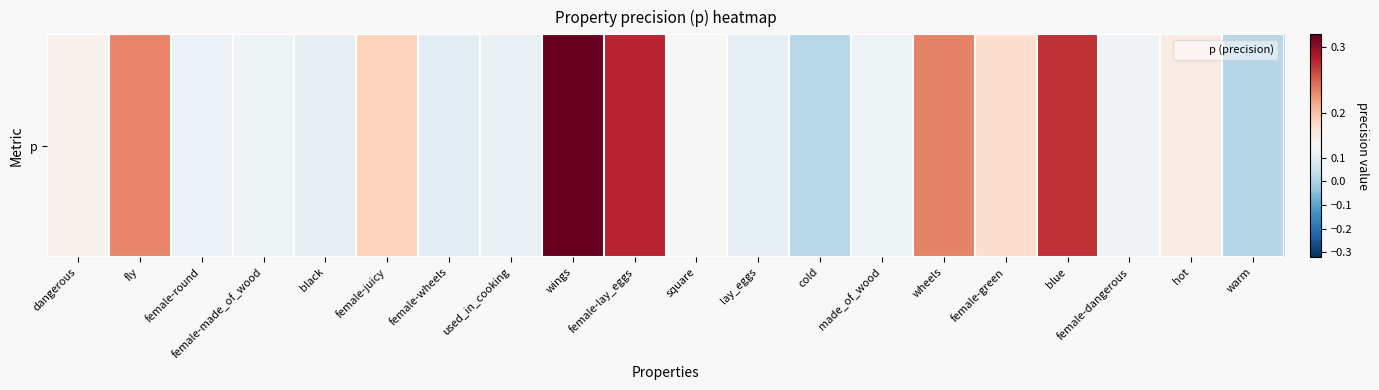

What is the difference between the second highest and minimum values?

0.3